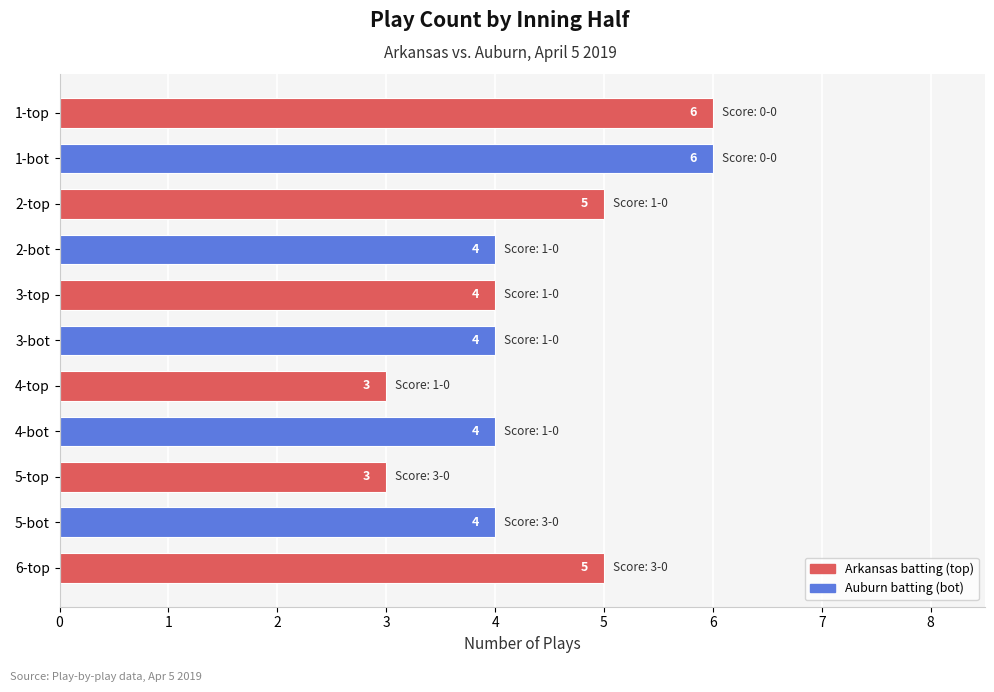

What is the ratio of the value at 1-bot to the value at 5-bot?

1.5